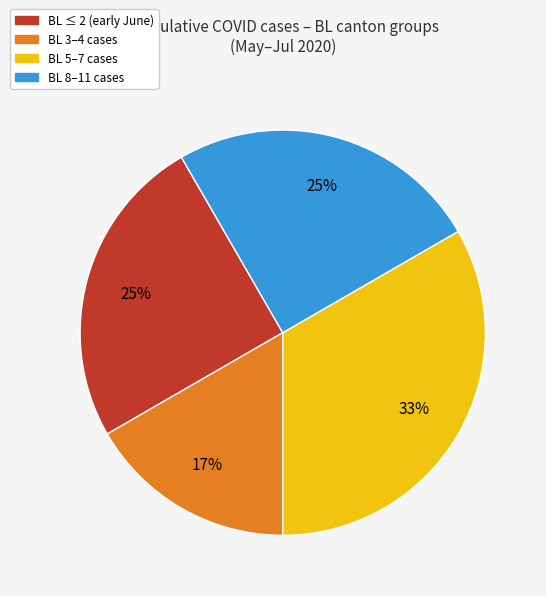

To the nearest percent, what is the average slice percentage?

25%